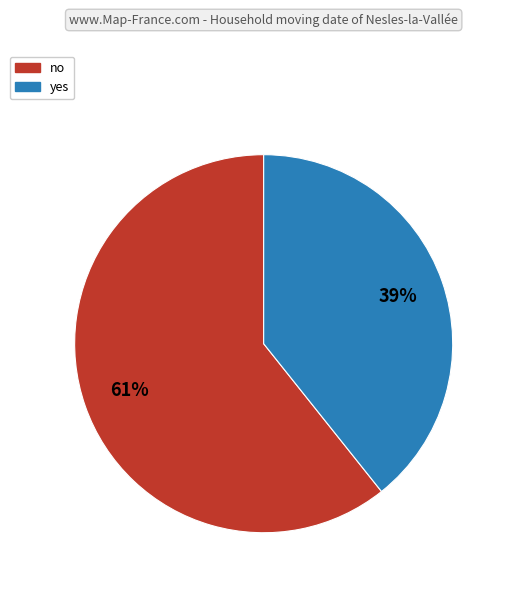

What is the ratio of the value at yes to the value at no?

0.6